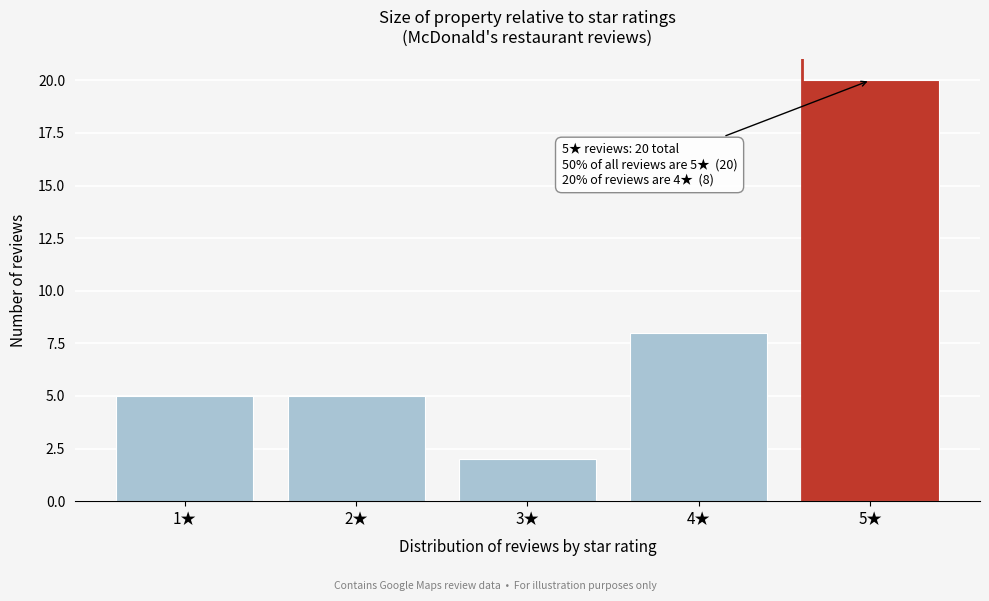

Reading left to right, list all the values displayed in this chart.

5	5	2	8	20